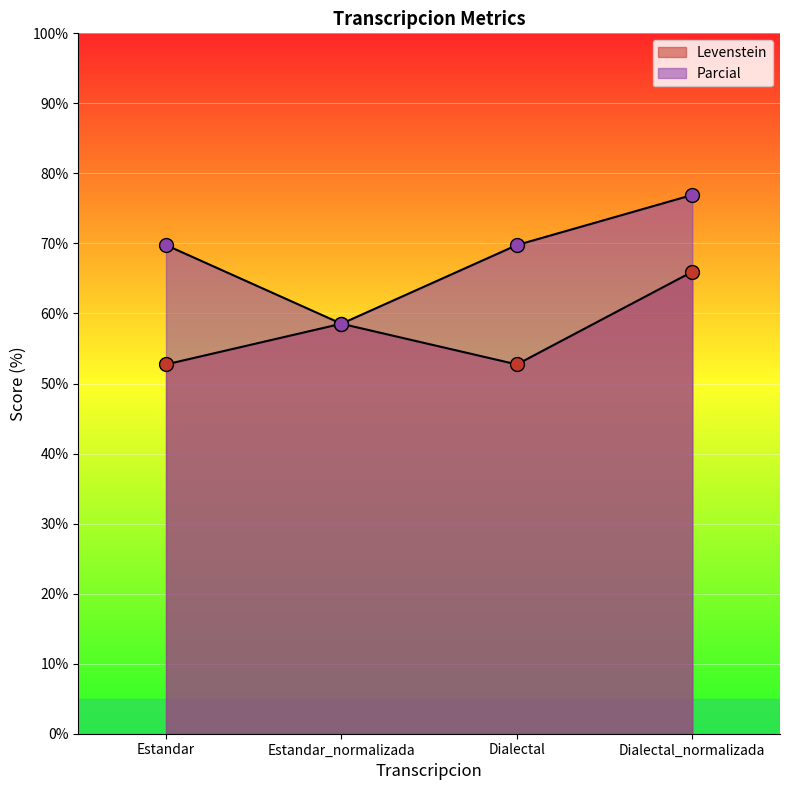

At which label does Parcial reach its minimum?

Estandar_normalizada